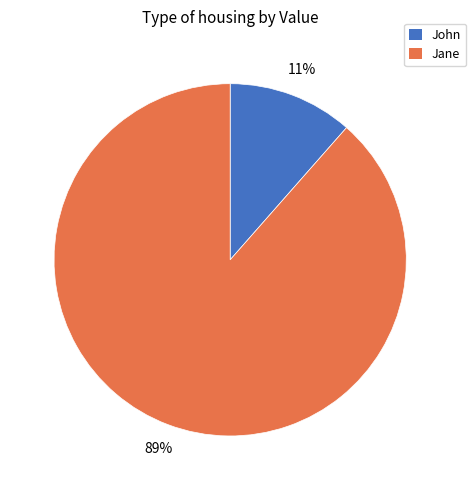

To the nearest percent, what portion does John represent?

11%